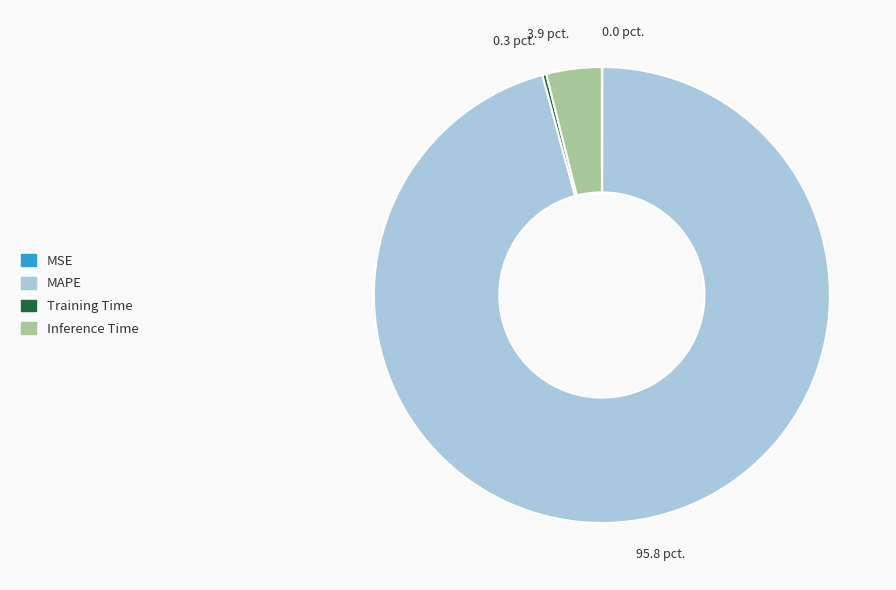

Do Training Time and Inference Time together represent more than half of the pie?

No